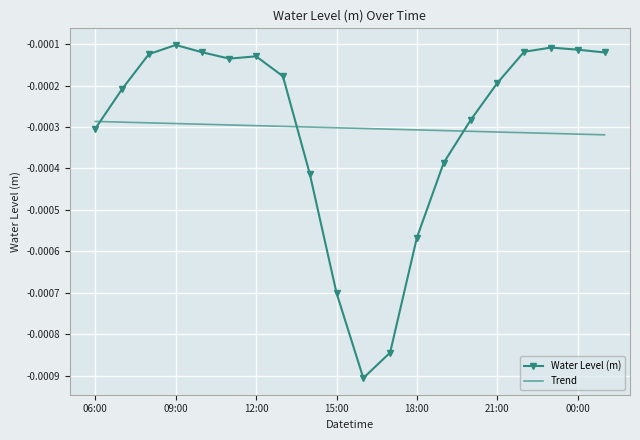

Which series has the largest range (max minus min)?

Water Level (m)